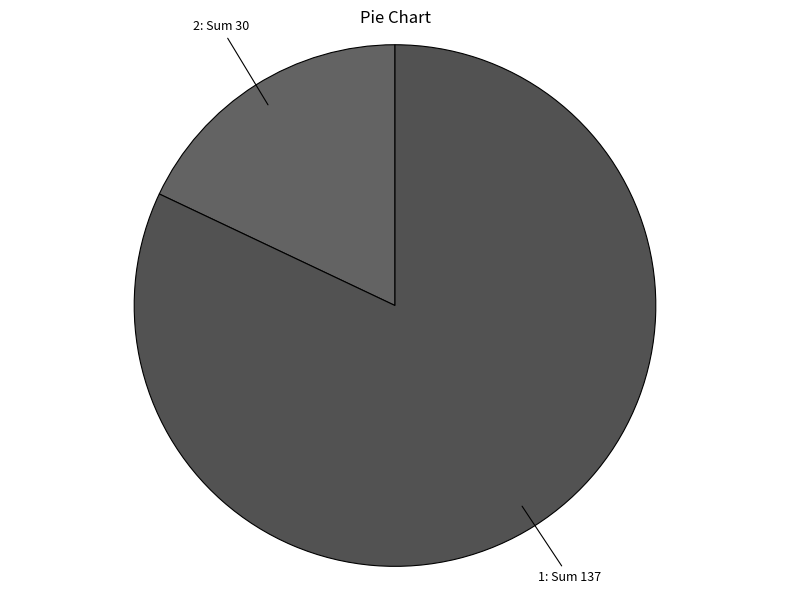

Is the sum of 2 and 1 greater than half?

Yes